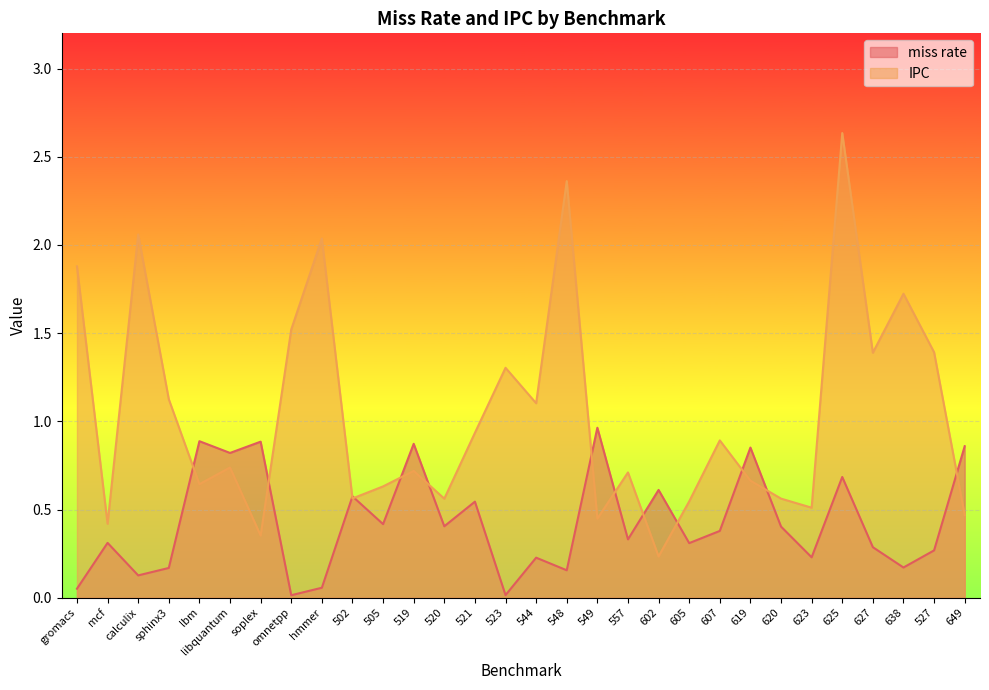

Reading left to right, what are all the values shown in this chart?

miss rate: gromacs=0.1	mcf=0.3	calculix=0.1	sphinx3=0.2	lbm=0.9	libquantum=0.8	soplex=0.9	omnetpp=0.0	hmmer=0.1	502=0.6	505=0.4	519=0.9	520=0.4	521=0.5	523=0.0	544=0.2	548=0.2	549=1.0	557=0.3	602=0.6	605=0.3	607=0.4	619=0.9	620=0.4	623=0.2	625=0.7	627=0.3	638=0.2	527=0.3	649=0.9
IPC: gromacs=1.9	mcf=0.4	calculix=2.1	sphinx3=1.1	lbm=0.6	libquantum=0.7	soplex=0.4	omnetpp=1.5	hmmer=2.0	502=0.6	505=0.6	519=0.7	520=0.6	521=0.9	523=1.3	544=1.1	548=2.4	549=0.4	557=0.7	602=0.2	605=0.5	607=0.9	619=0.7	620=0.6	623=0.5	625=2.6	627=1.4	638=1.7	527=1.4	649=0.5